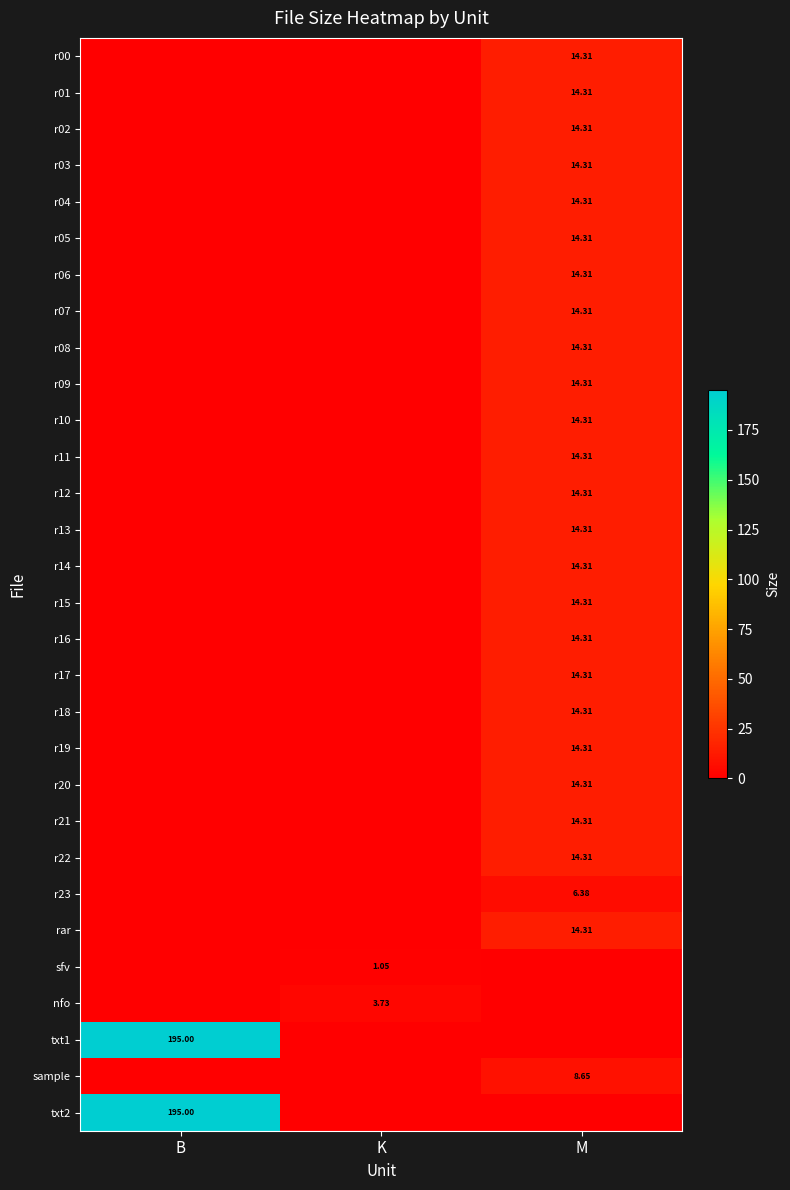

True or false: r22 has a value of 0.0 at B.

True